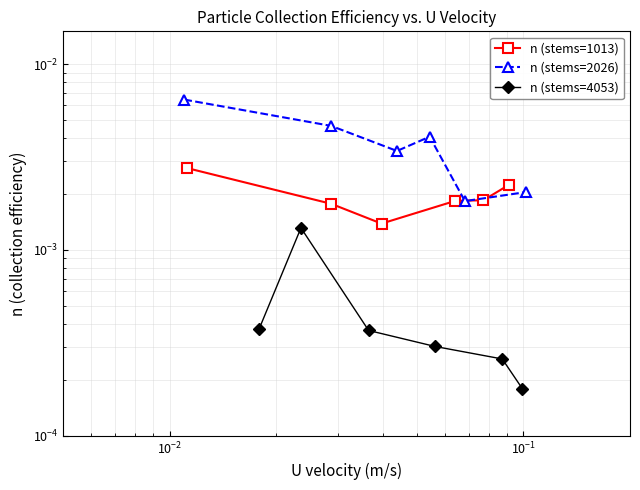

True or false: n (stems=4053) and n (stems=1013) intersect in this chart.

False